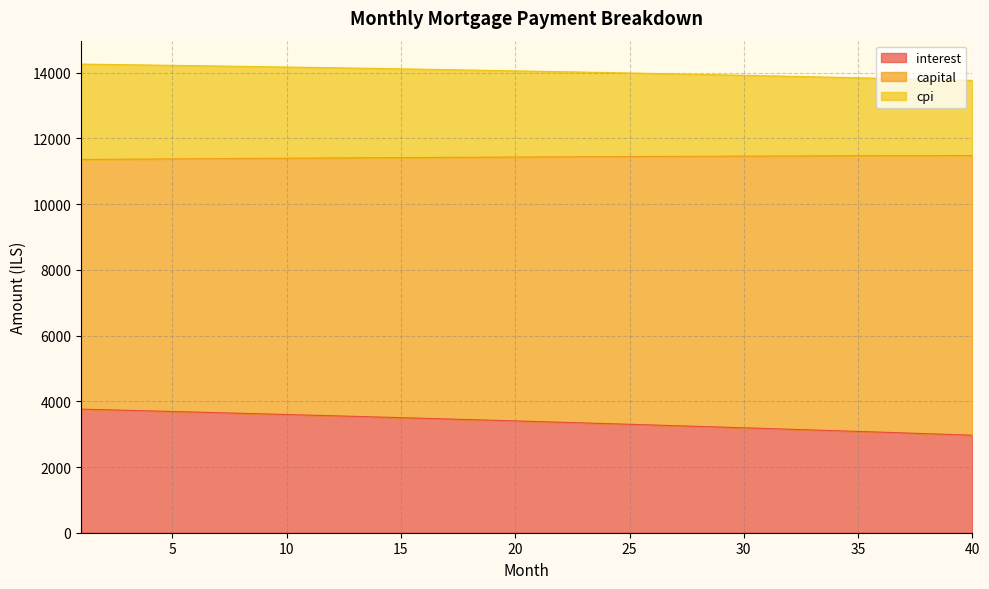

Is it true that cpi equals 17507.4 at 27?

False